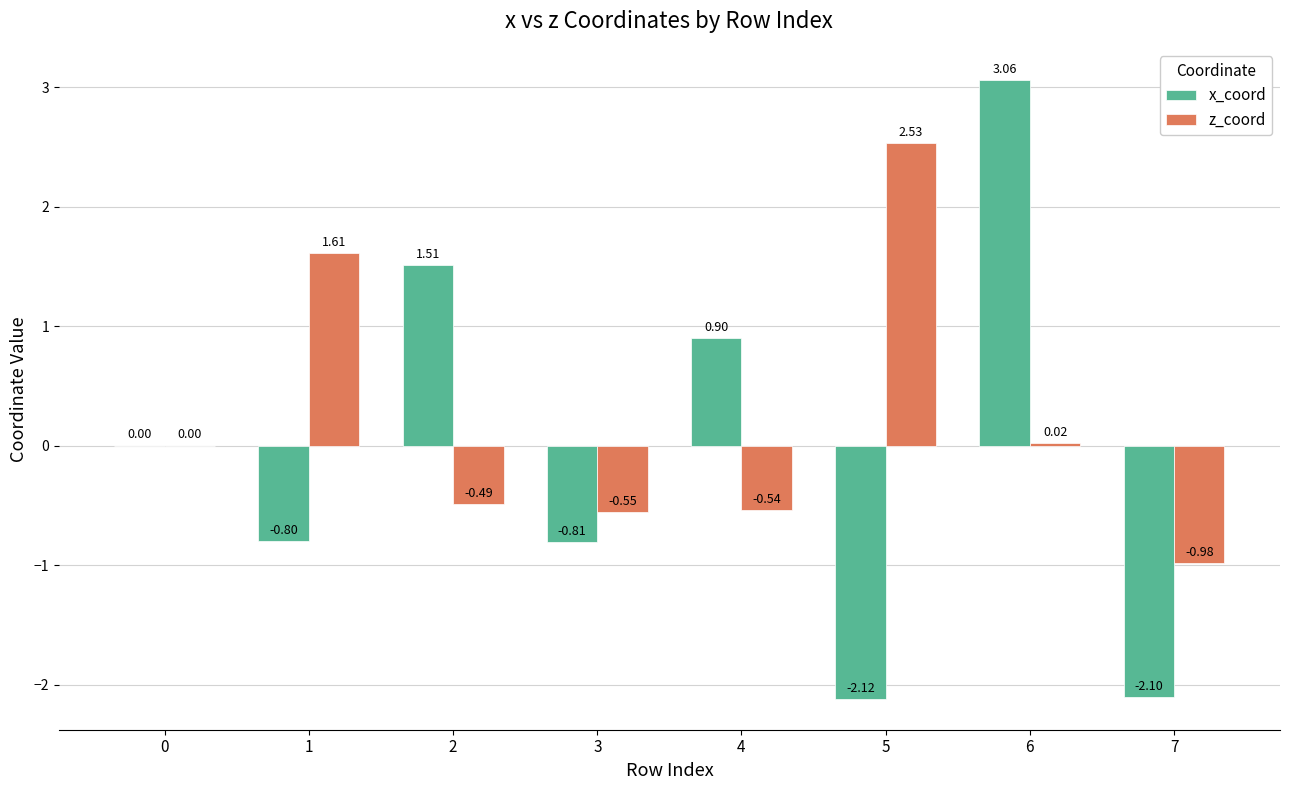

Between 6 and 7, which series saw the biggest shift?

x_coord